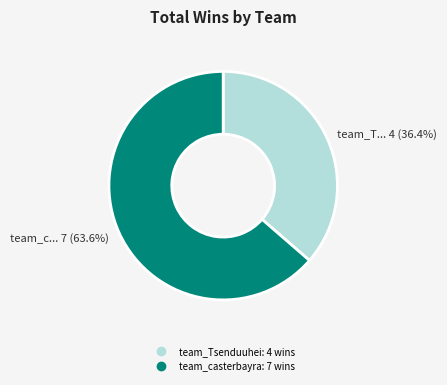

To the nearest percent, what is the average slice percentage?

50%